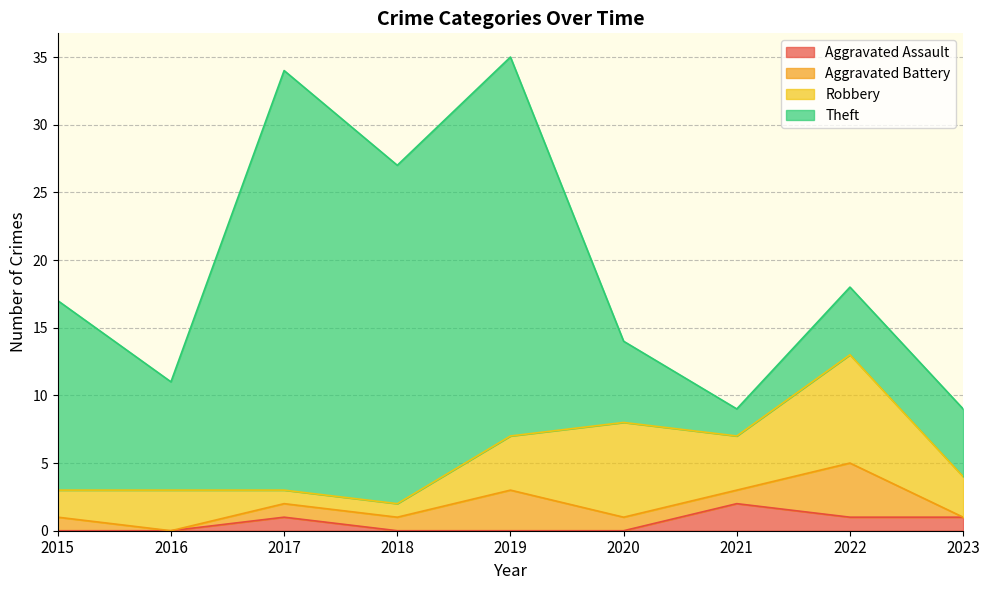

True or false: Theft and Aggravated Assault cross at least once.

False